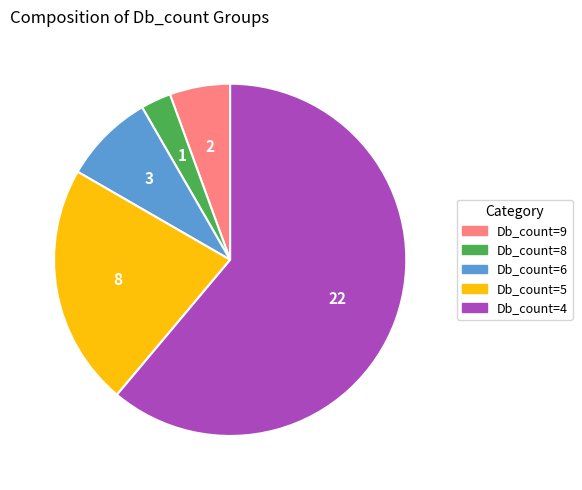

What is the largest slice in the pie chart?

Db_count=4